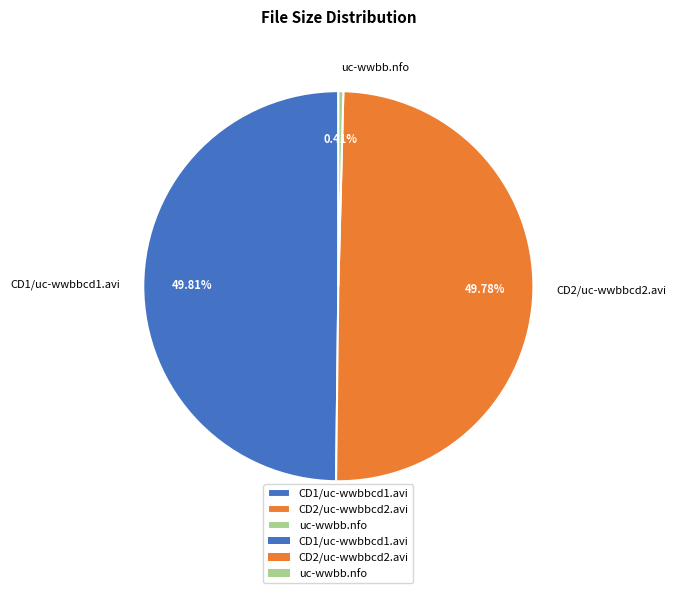

To the nearest percent, what percentage of the pie is CD1/uc-wwbbcd1.avi?

50%